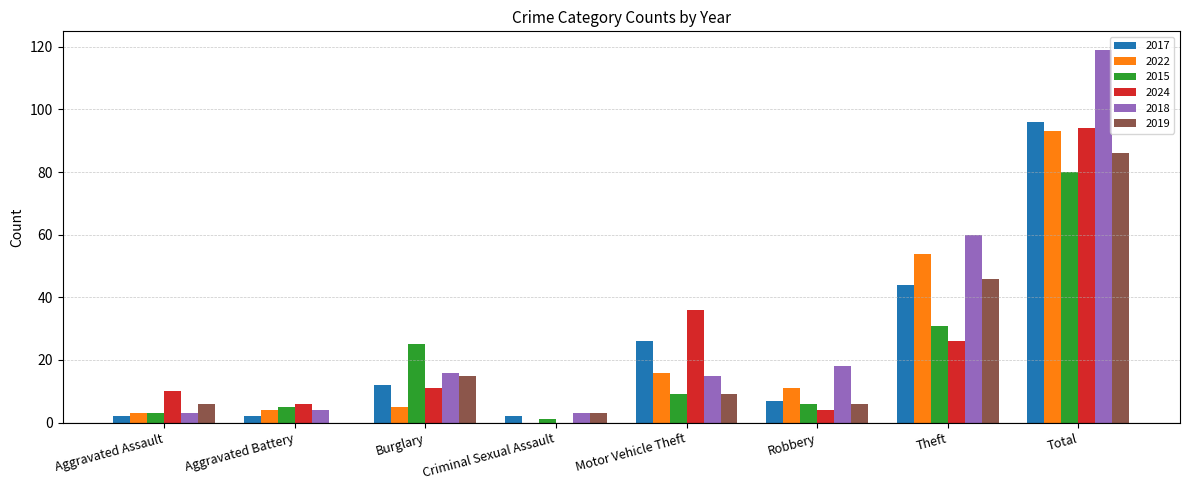

The 2018 series shows 29 at Theft. True or false?

False